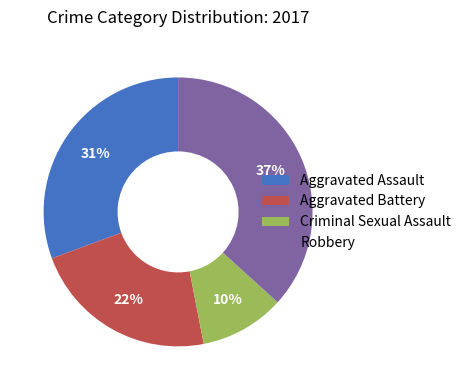

Is it true that Aggravated Assault is 21% of the pie?

False